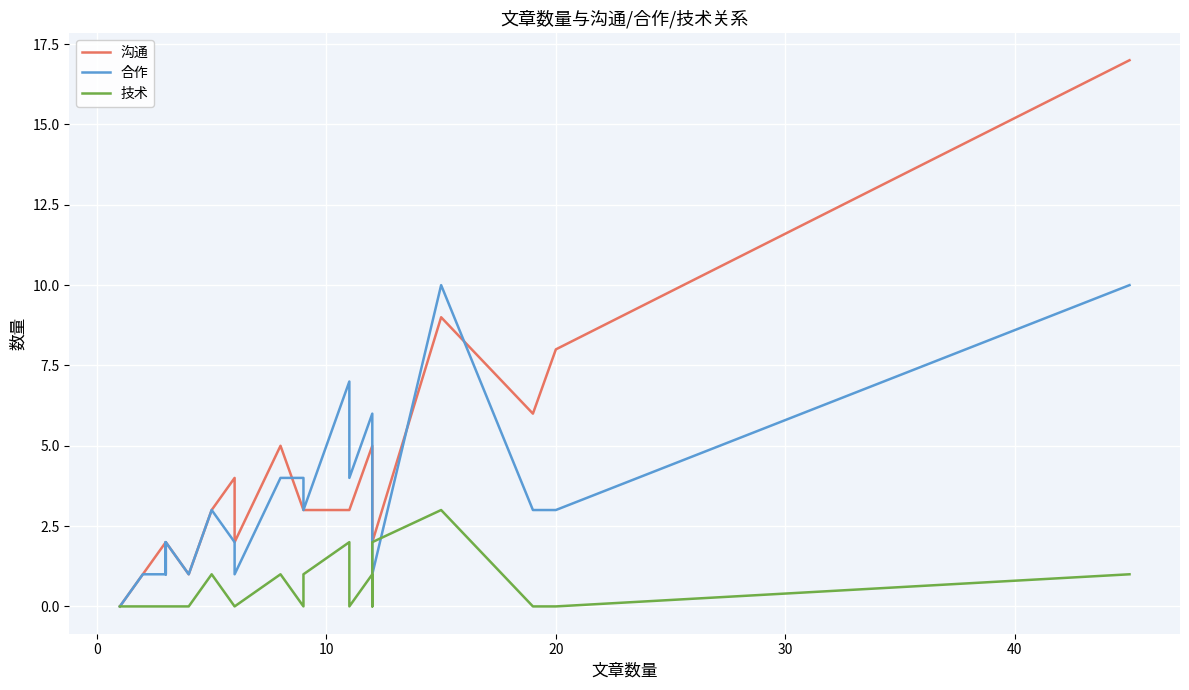

Which series has the largest range (max minus min)?

沟通